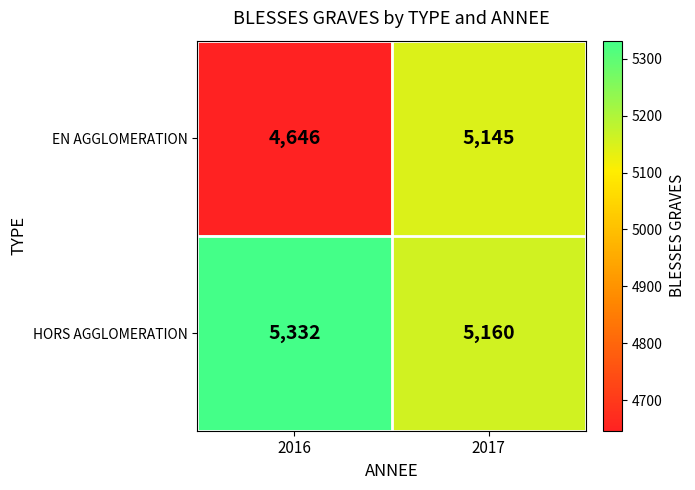

Which series has the widest spread of values?

EN AGGLOMERATION